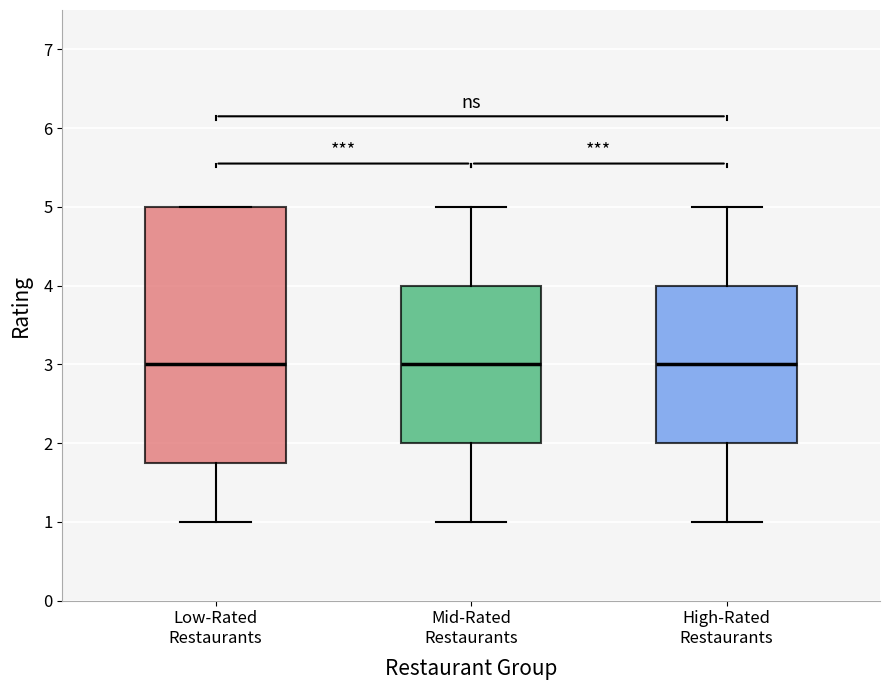

Which box is the tallest, from its lower edge to its upper edge?

Low-Rated Restaurants